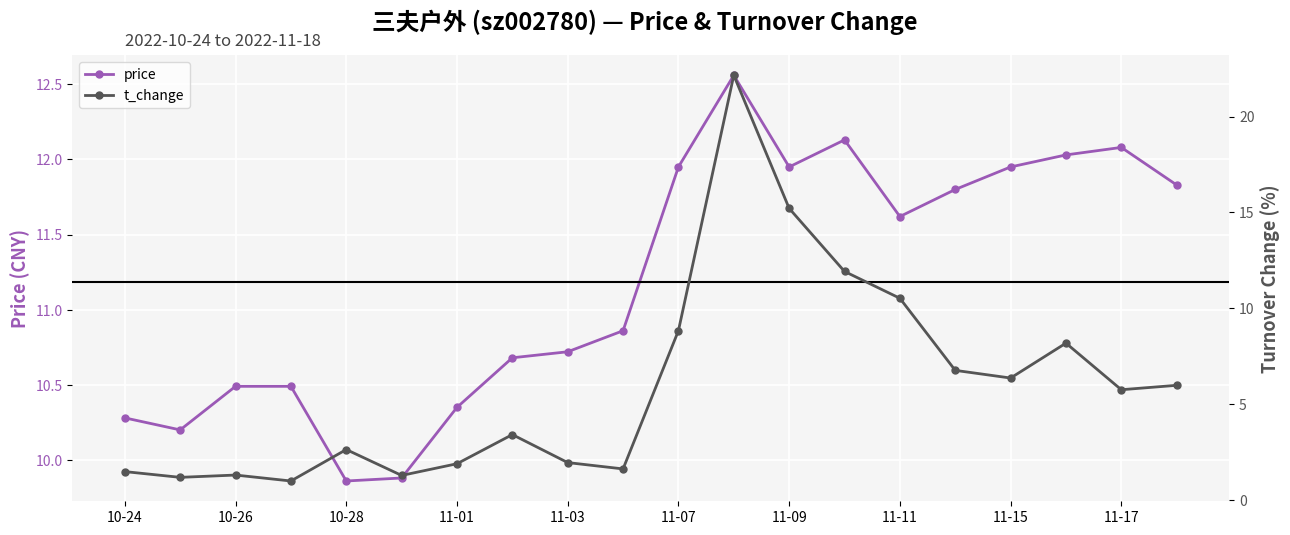

List the series in order of their overall mean, lowest first.

t_change, price